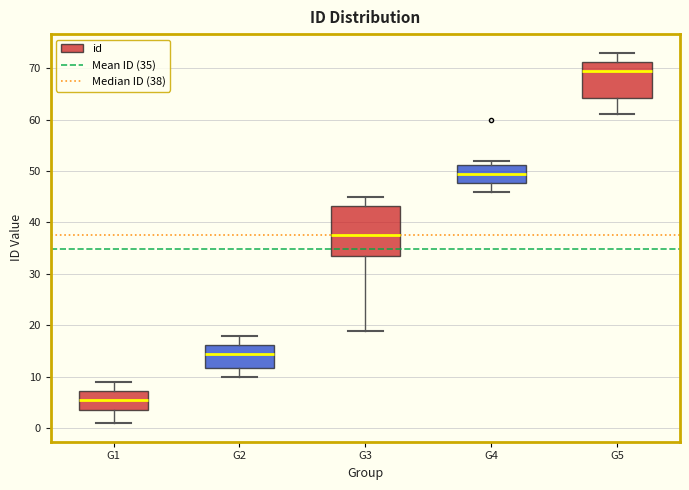

Reading left to right, read every box against the y-axis: the position of its median line, the range the box covers, and the ends of its whiskers. The values are not printed on the chart, so give them approximately, as read against the axis.

G1: median 6, box 4 to 7, whiskers 1 to 9
G2: median 15, box 12 to 16, whiskers 10 to 18
G3: median 38, box 34 to 43, whiskers 19 to 45
G4: median 50, box 48 to 51, whiskers 46 to 52
G5: median 70, box 64 to 71, whiskers 61 to 73